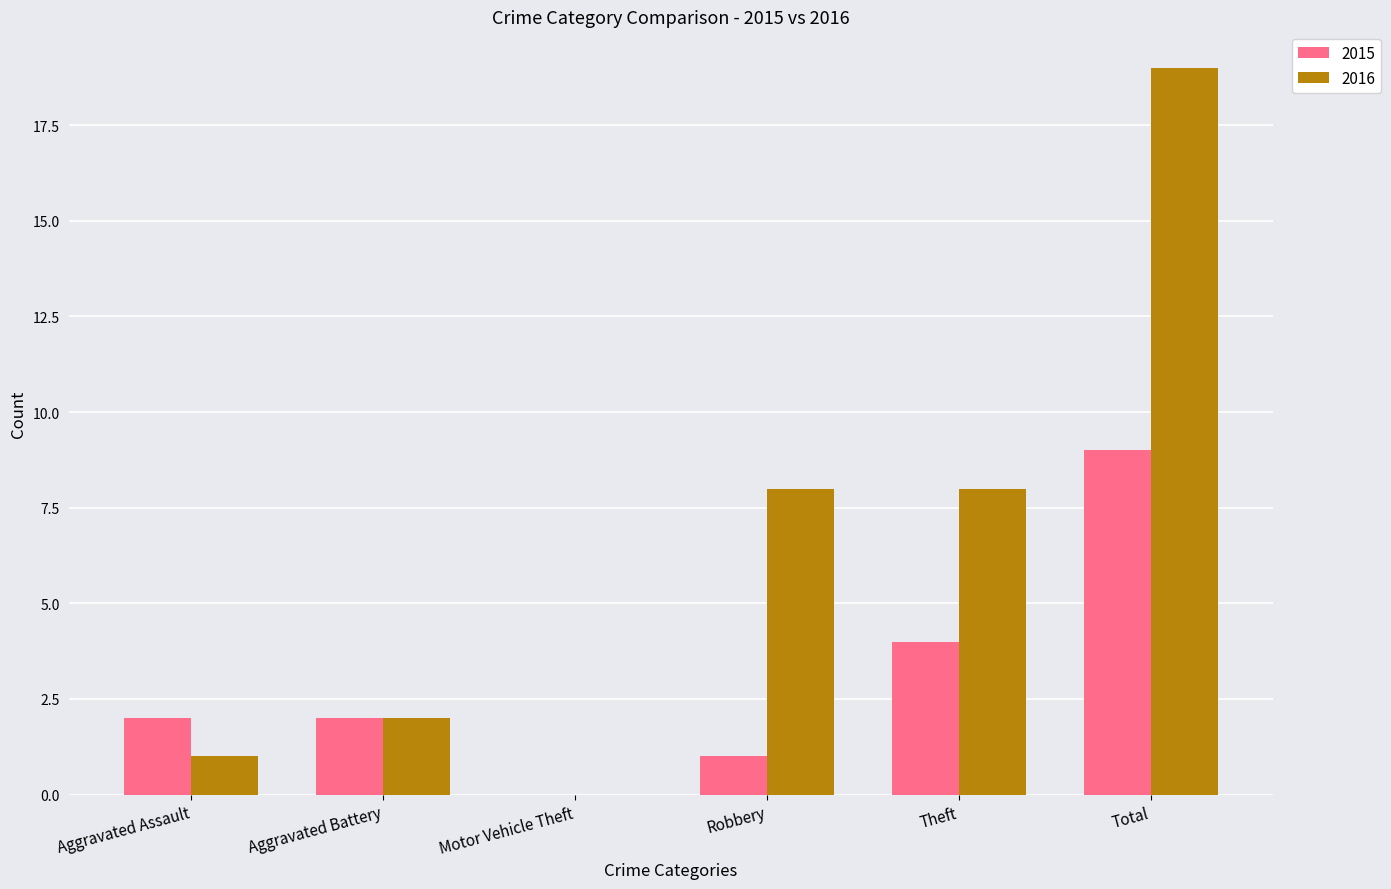

The value of 2016 at Robbery is 8. True or false?

True